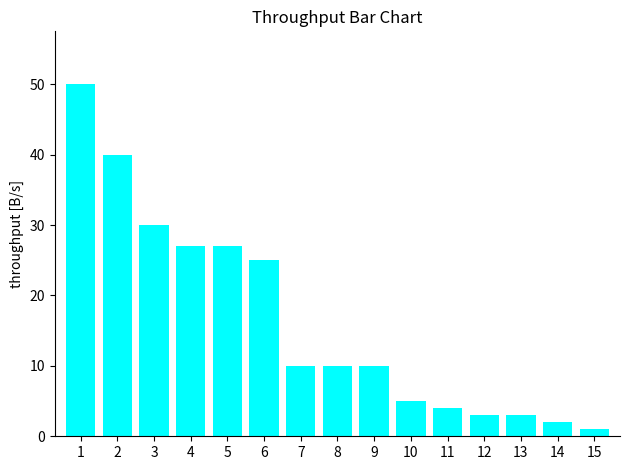

What is the difference between the second highest and second lowest values?

38